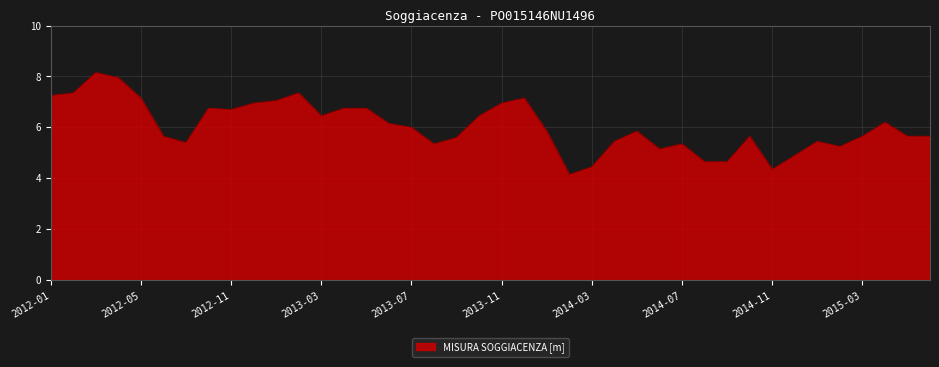

What is the maximum value shown in the chart?

8.2